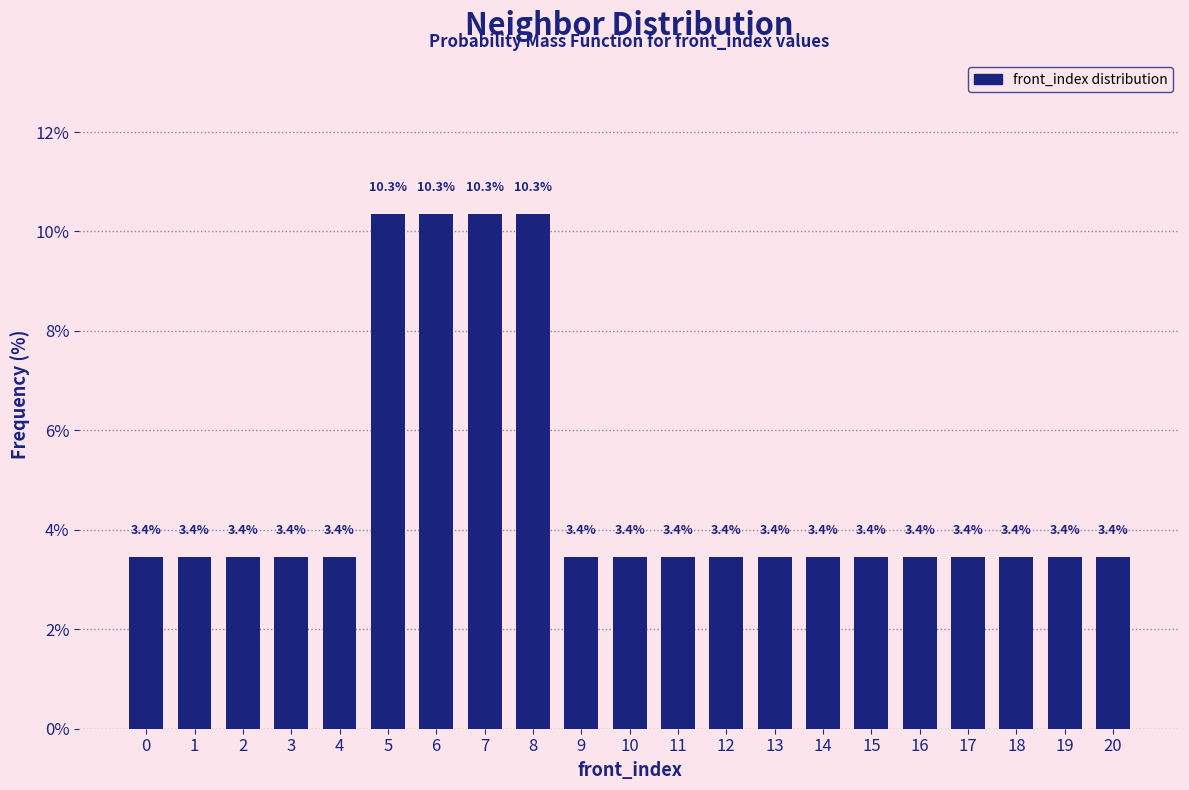

Reading left to right, extract all data points from this chart.

0=3.4	1=3.4	2=3.4	3=3.4	4=3.4	5=10.3	6=10.3	7=10.3	8=10.3	9=3.4	10=3.4	11=3.4	12=3.4	13=3.4	14=3.4	15=3.4	16=3.4	17=3.4	18=3.4	19=3.4	20=3.4